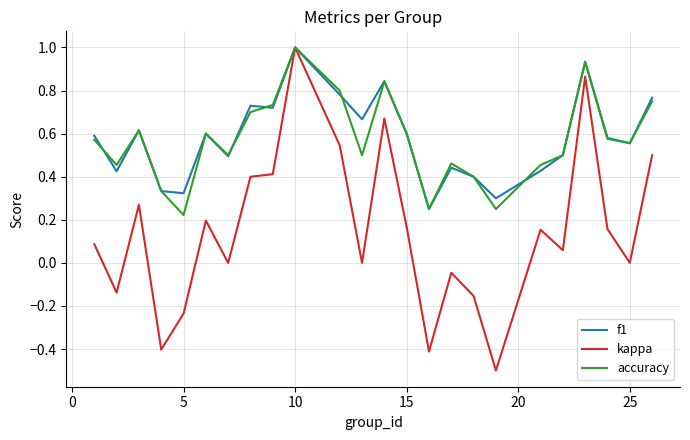

What is the highest value of the accuracy series?

1.0